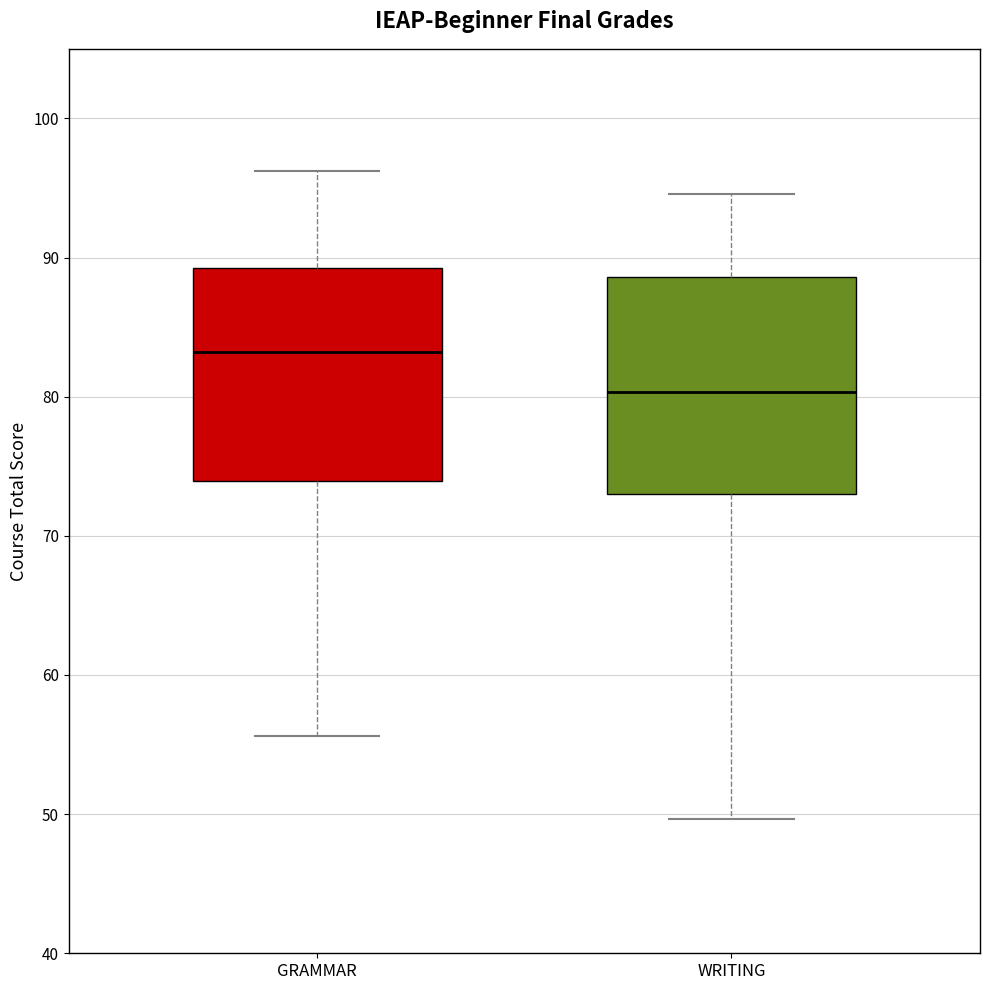

Reading left to right, read every box against the y-axis: the position of its median line, the range the box covers, and the ends of its whiskers. The values are not printed on the chart, so give them approximately, as read against the axis.

GRAMMAR: median 83, box 74 to 89, whiskers 56 to 96
WRITING: median 80, box 73 to 89, whiskers 50 to 95